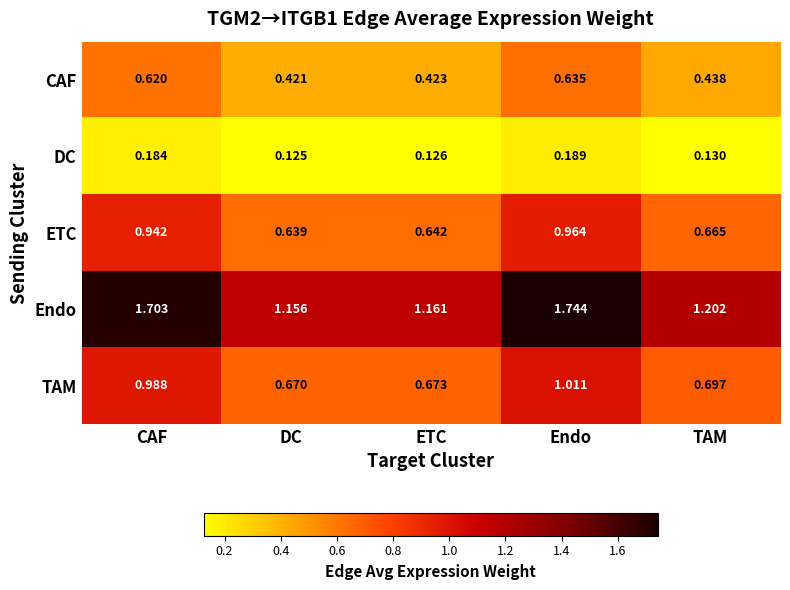

Rank the categories by TAM value from highest to lowest.

Endo, CAF, TAM, ETC, DC